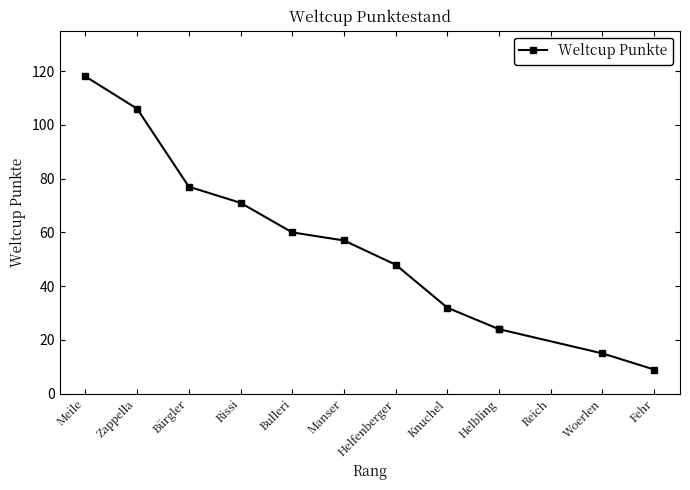

How many series are shown in this chart?

1